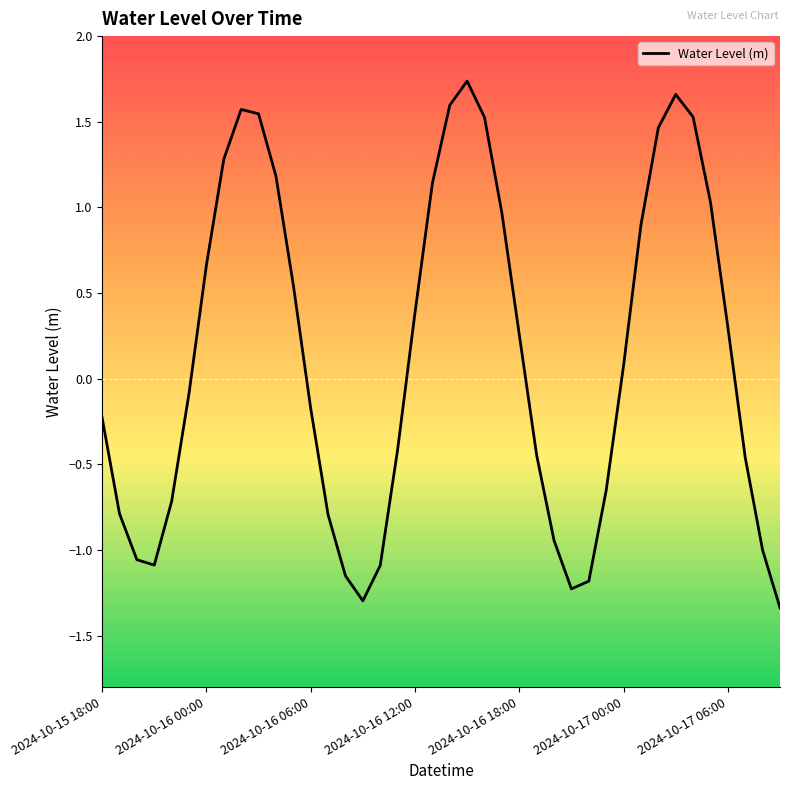

How many distinct data groups are displayed?

1